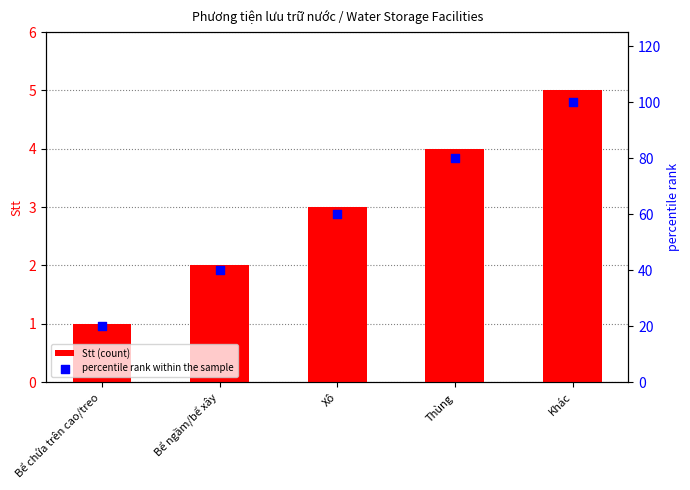

What are all the series names shown in the legend?

Stt (count), percentile rank within the sample